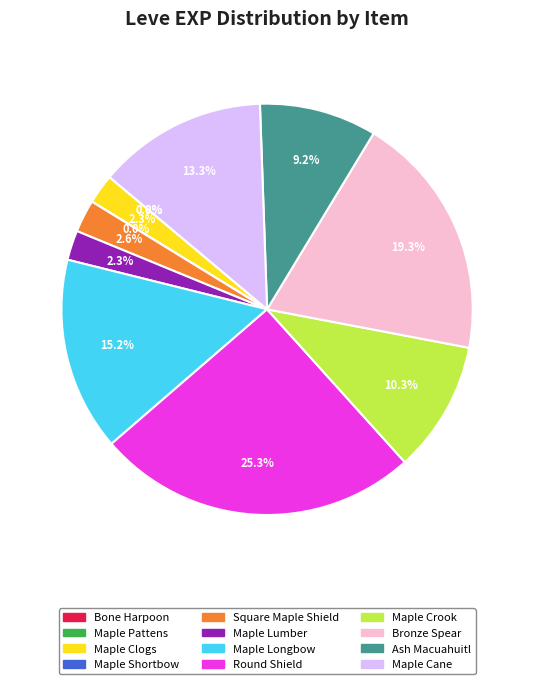

Is Maple Cane the majority of the pie?

No